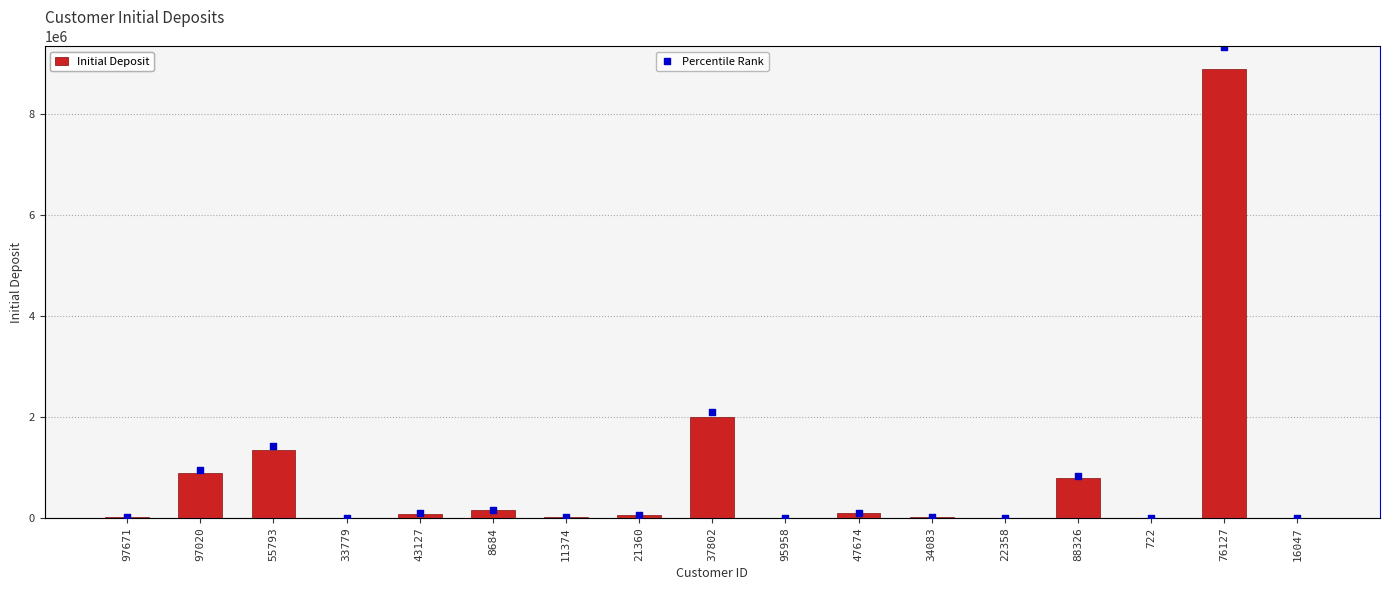

Which series has the largest total across all categories?

Initial Deposit